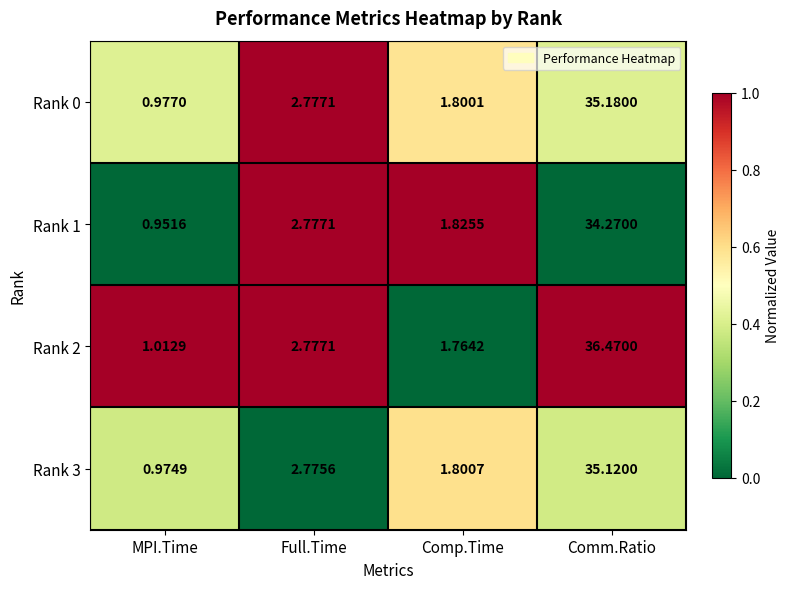

Where does the Rank 3 series first go above 2?

Full.Time